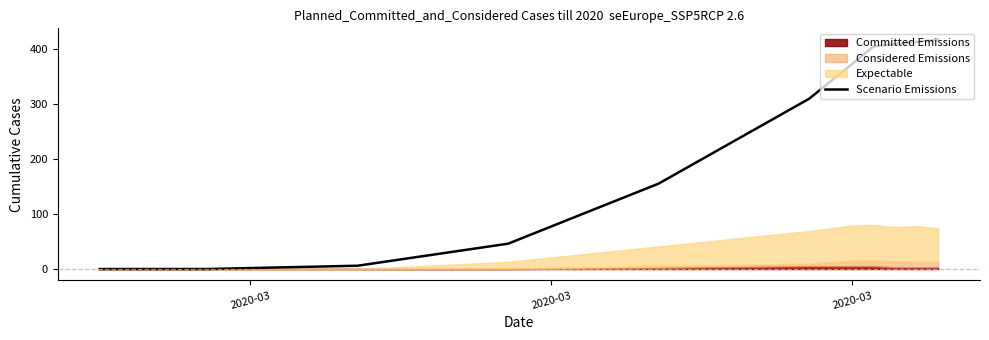

Does the chart have visible grid lines?

No